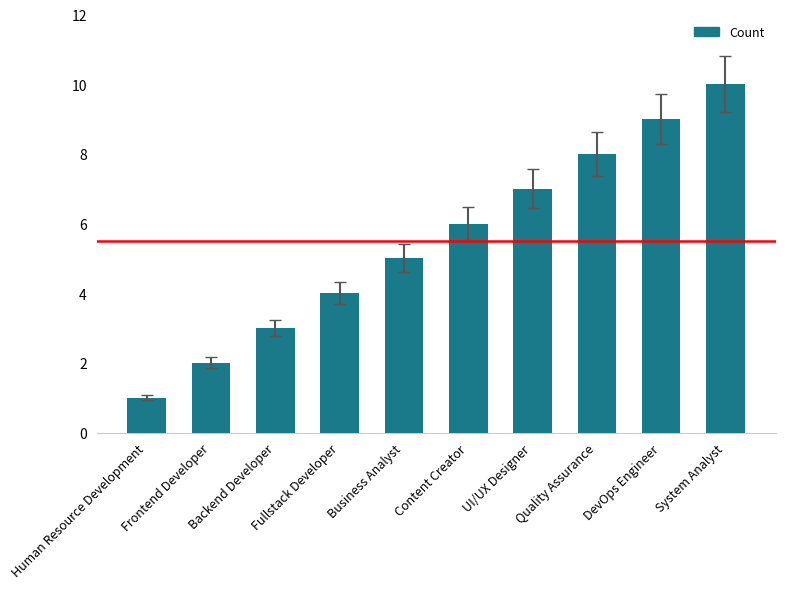

Does the chart contain any negative values?

No